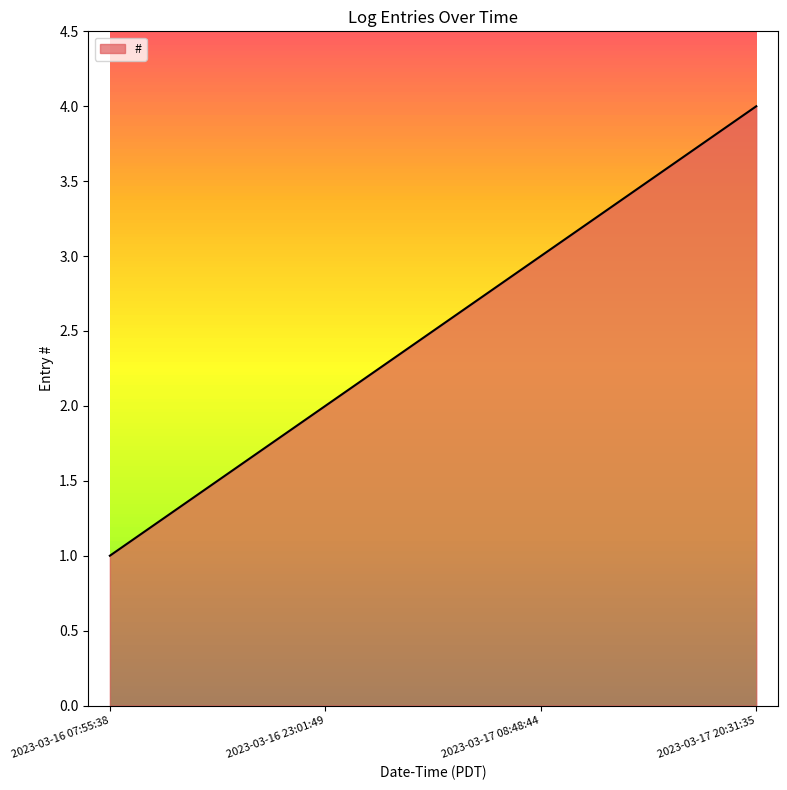

The chart shows a value of 3 at 2023-03-17 08:48:44. True or false?

True